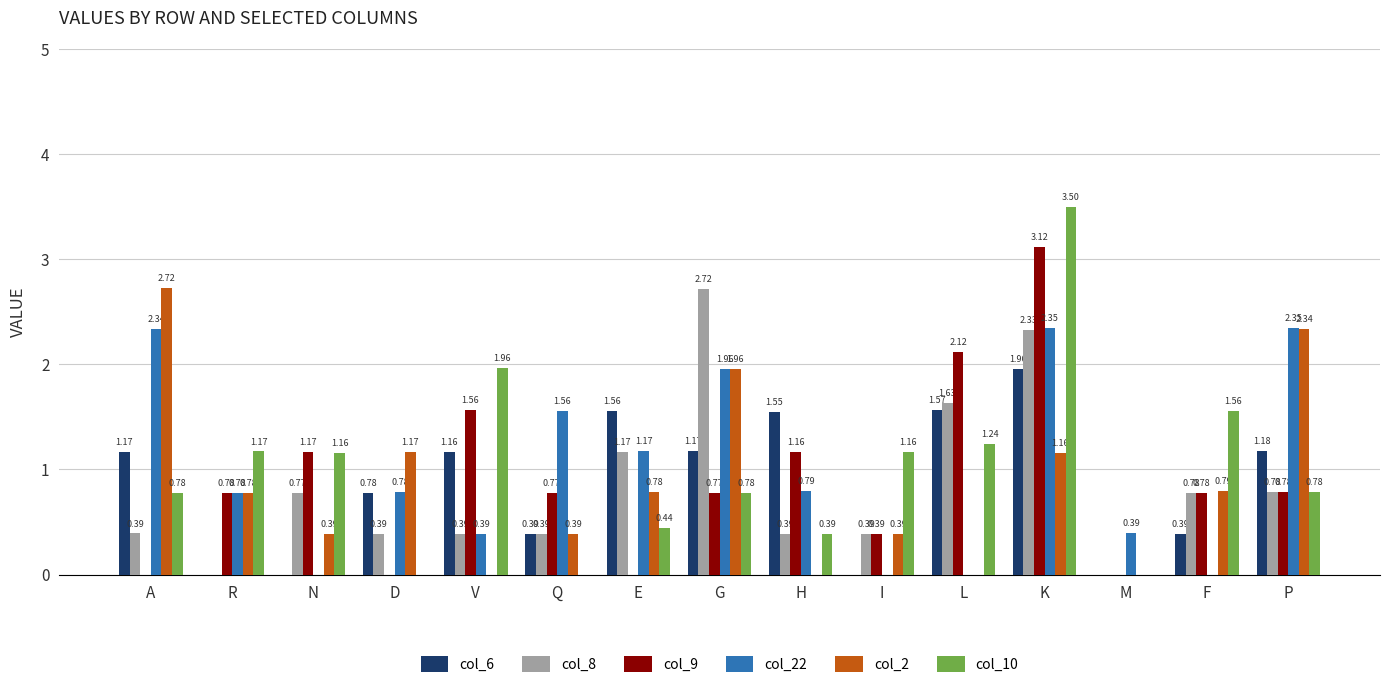

Which category has the highest value in the col_9 series?

K